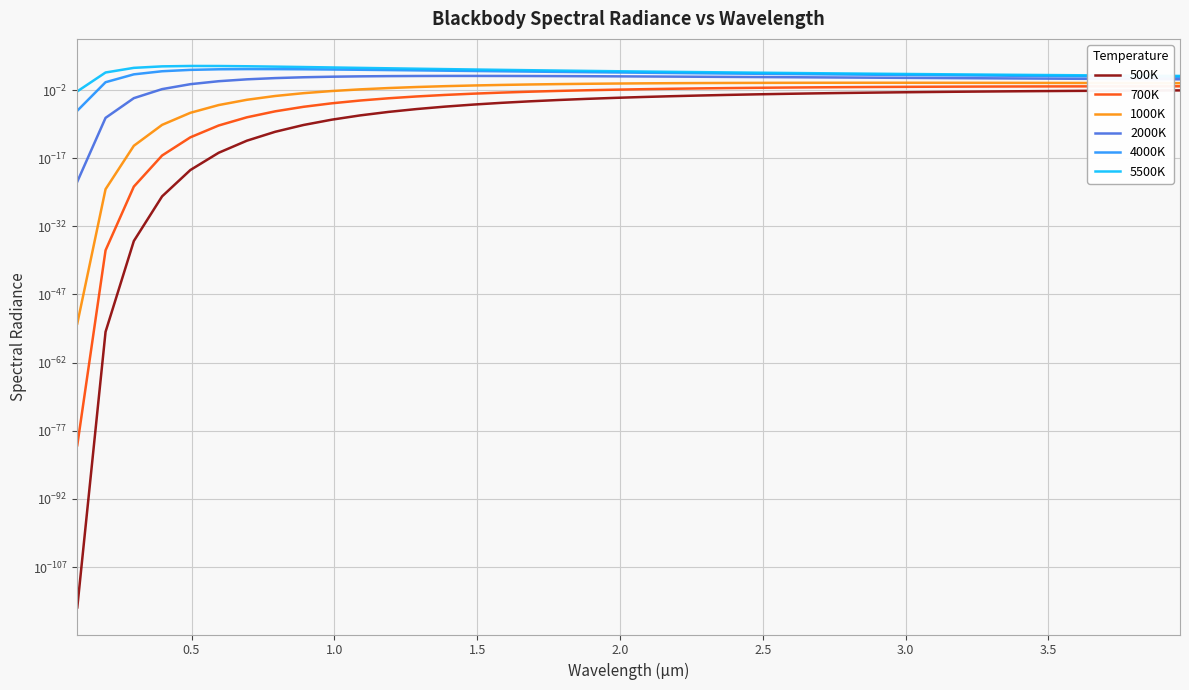

Count the number of data series in this chart.

6